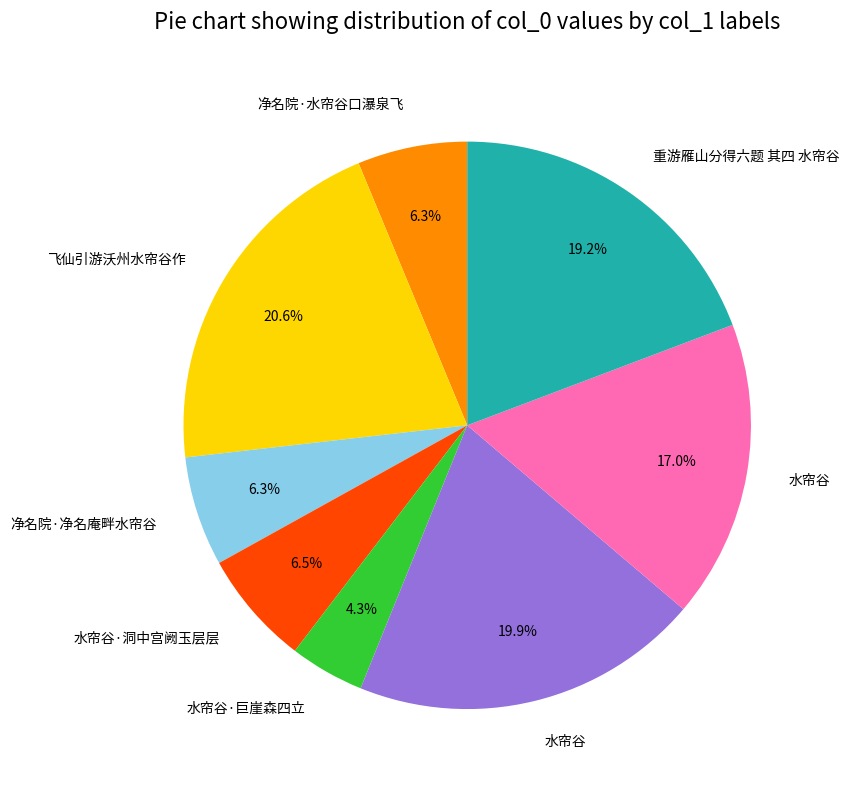

Does any single category account for the majority?

No